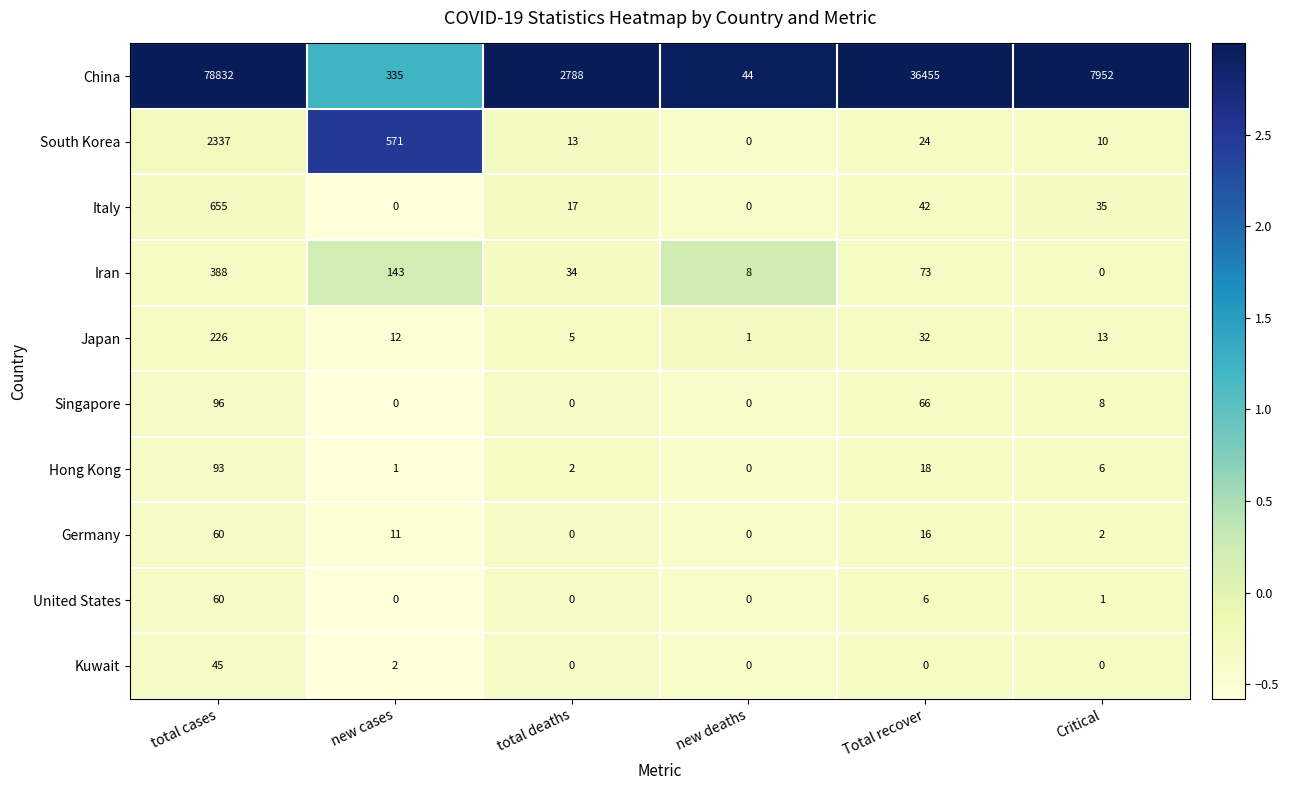

True or false: Italy has a value of -423 at new deaths.

False